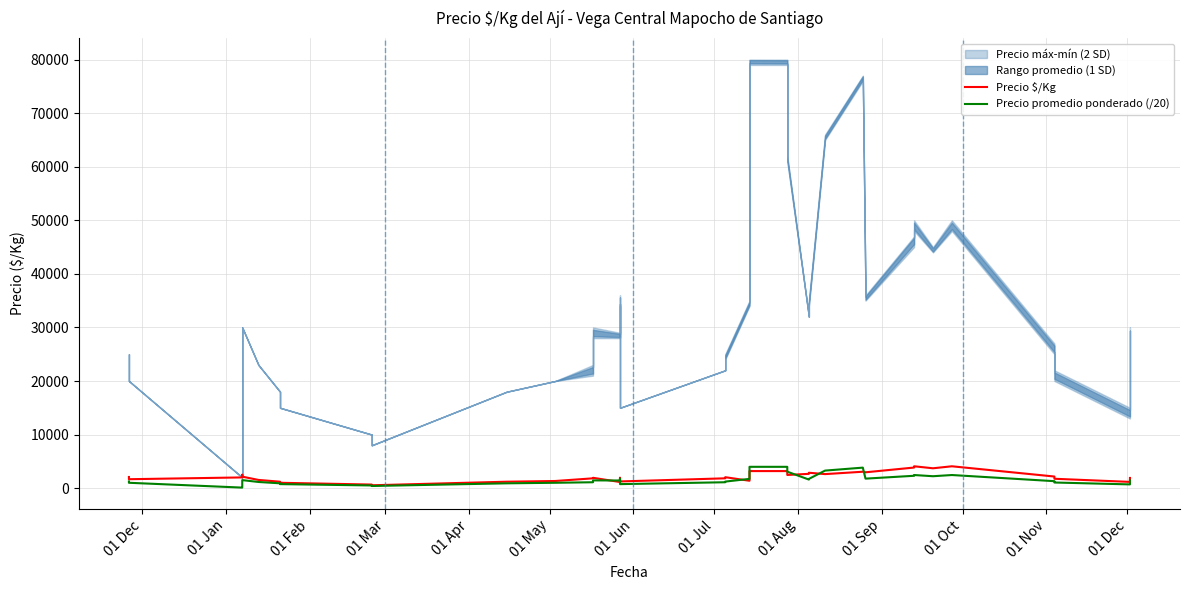

How many data points does each series have?

40